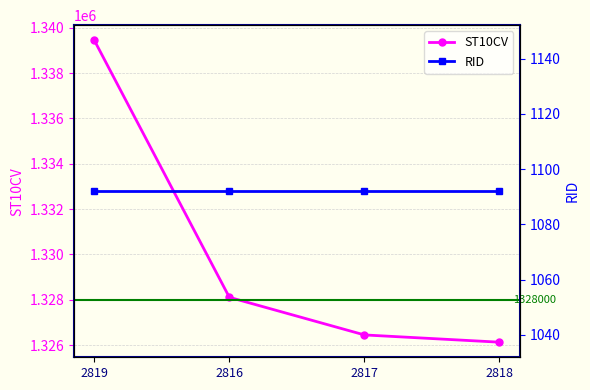

Which series has the largest range (max minus min)?

ST10CV